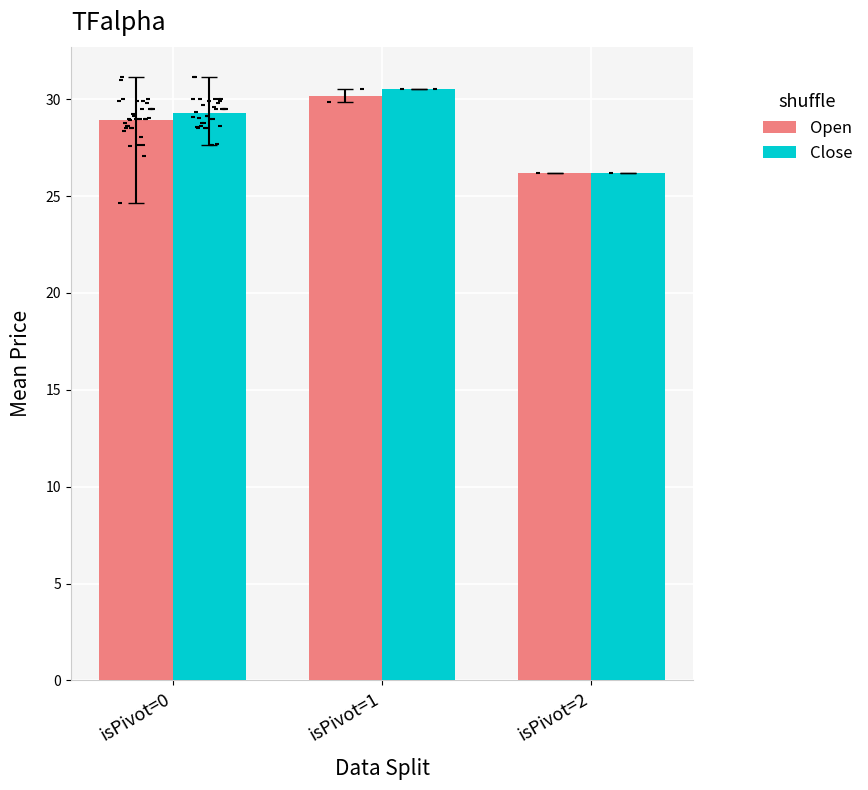

Which series reaches the minimum Y coordinate?

Open